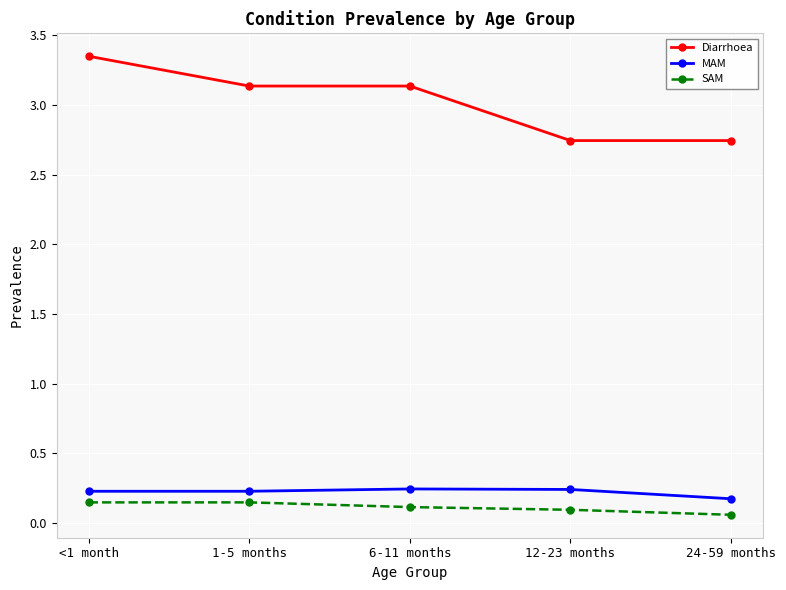

At which label does Diarrhoea reach its peak?

<1 month